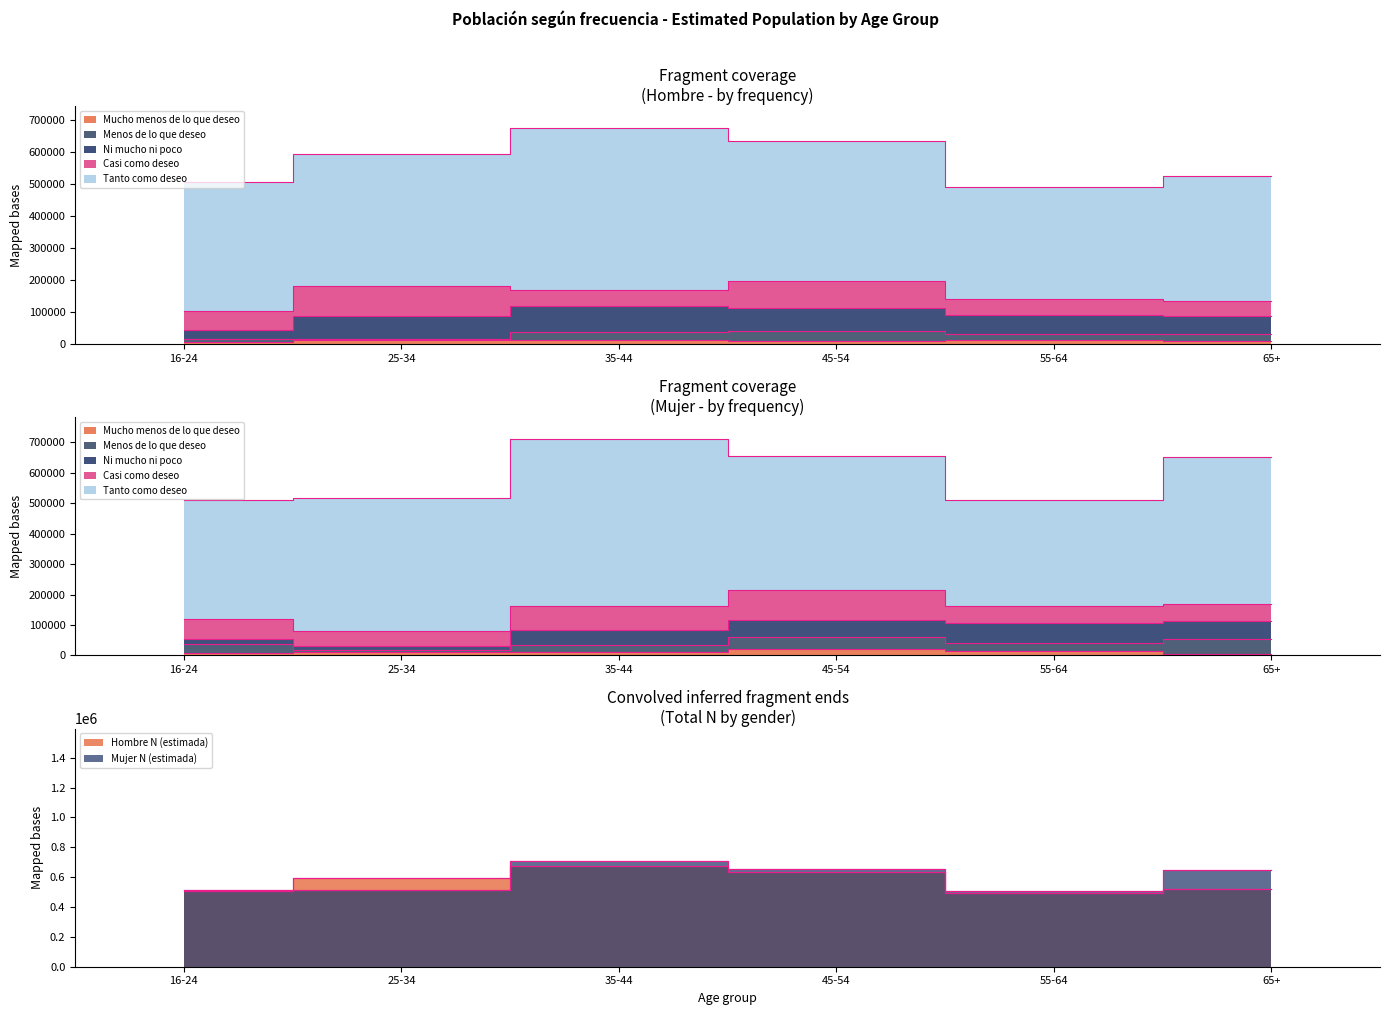

Reading left to right, transcribe all the data shown in this chart.

Hombre N (estimada): 506705	594401	675793	634440	491038	524000
Mujer N (estimada): 511315	517353	711351	655269	509573	651000